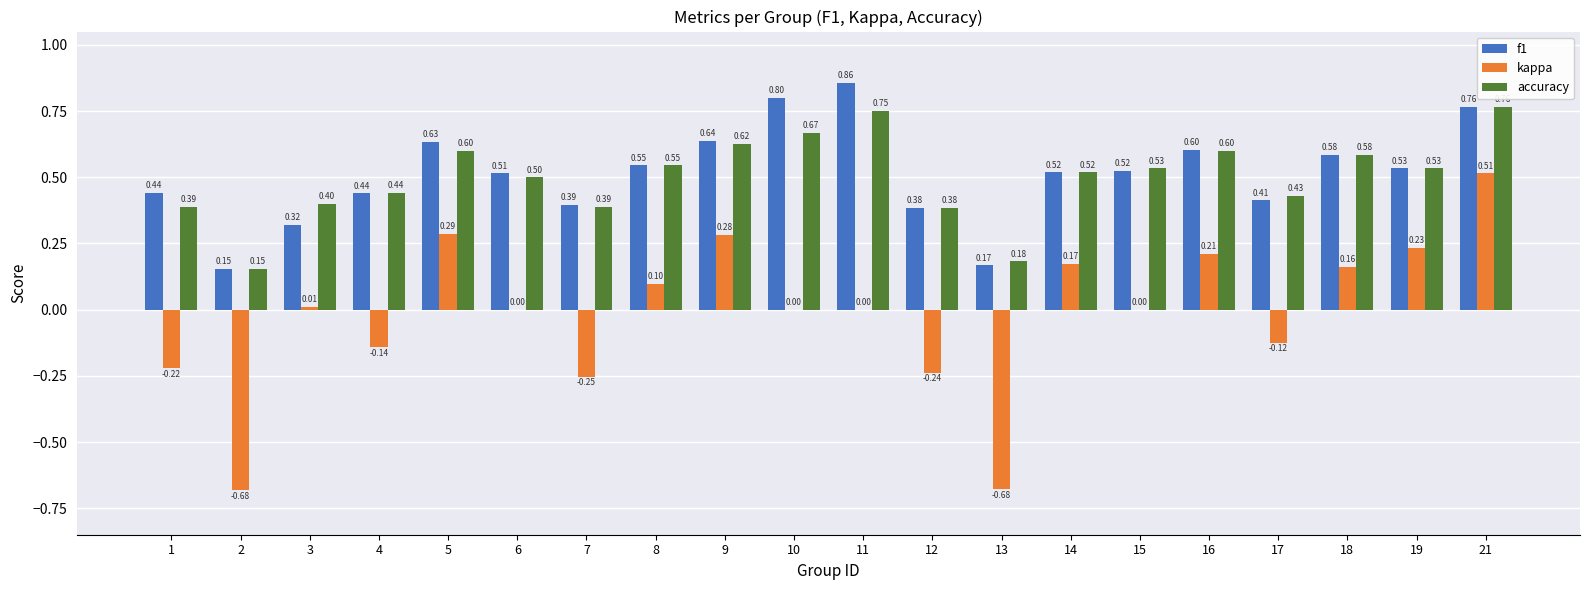

Is the value of kappa at 3 greater than the value of accuracy at 17?

No